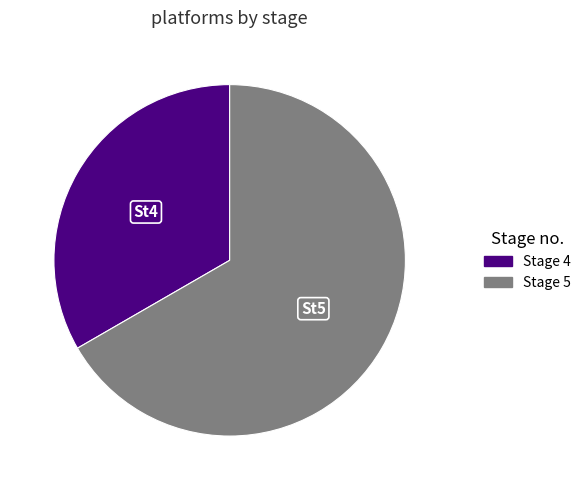

Does any single category account for the majority?

Yes